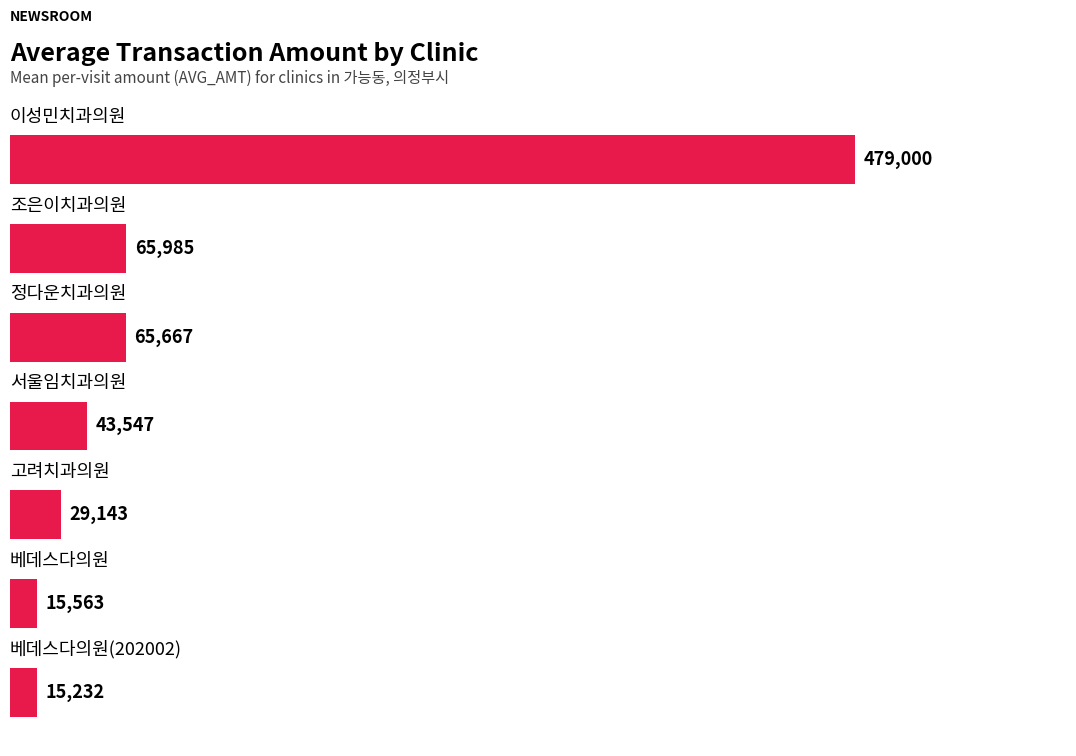

What is the average value?

102020